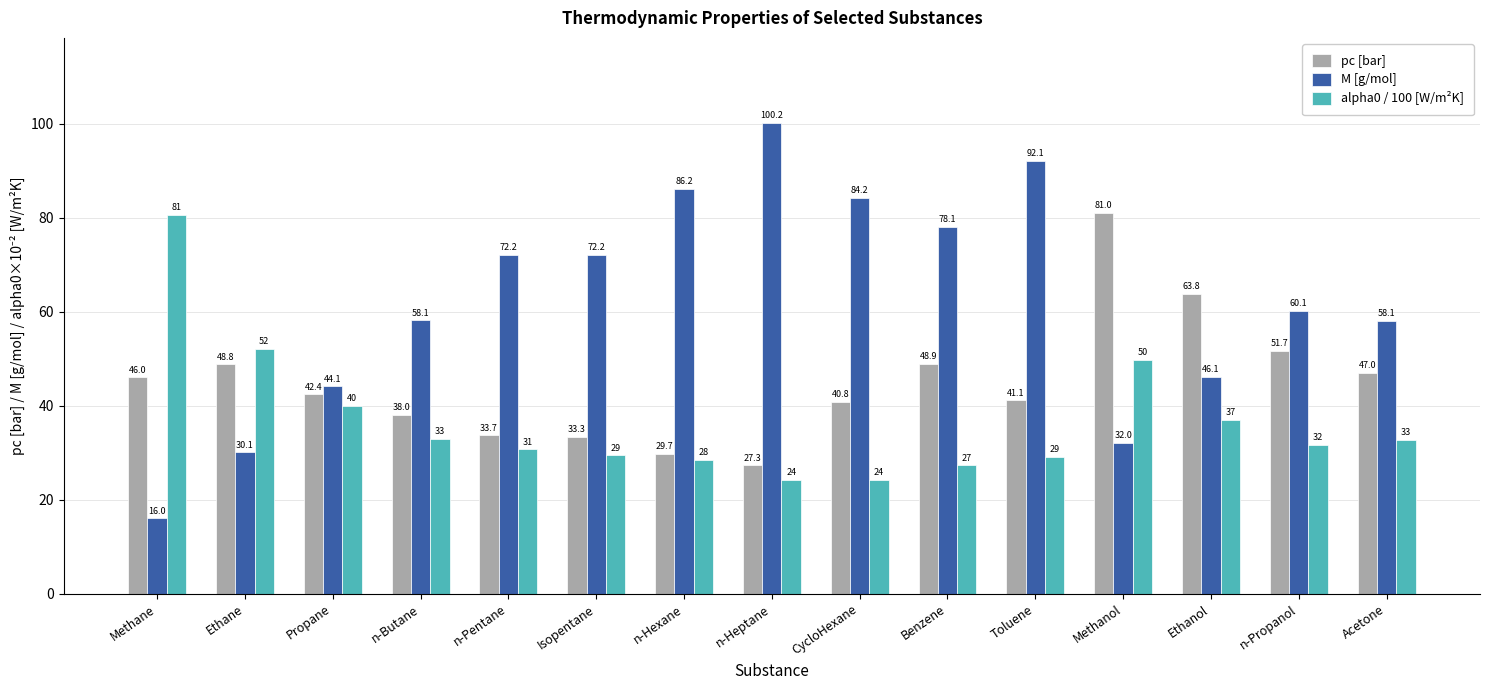

How many bars are there in each group?

3